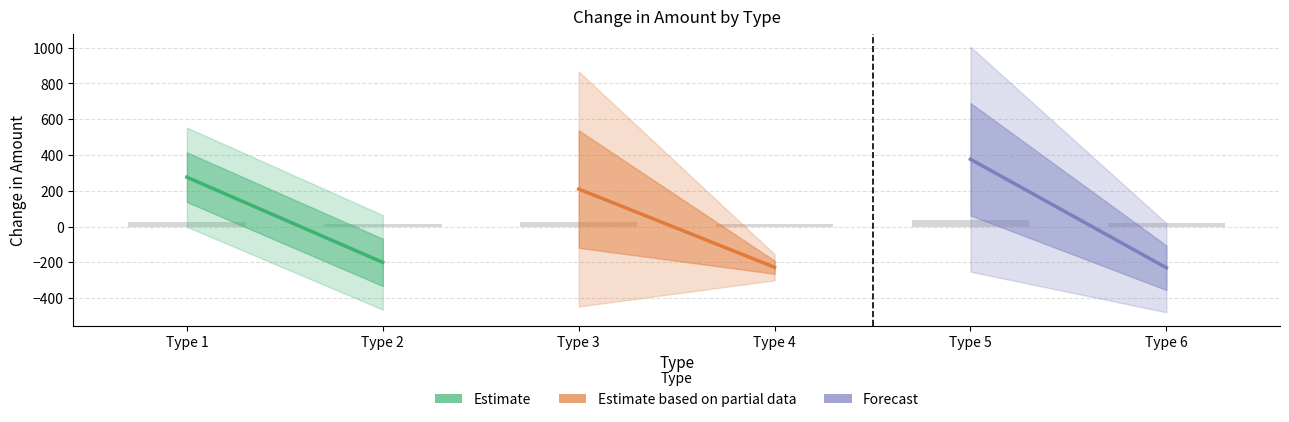

What is the sum of all values?

136